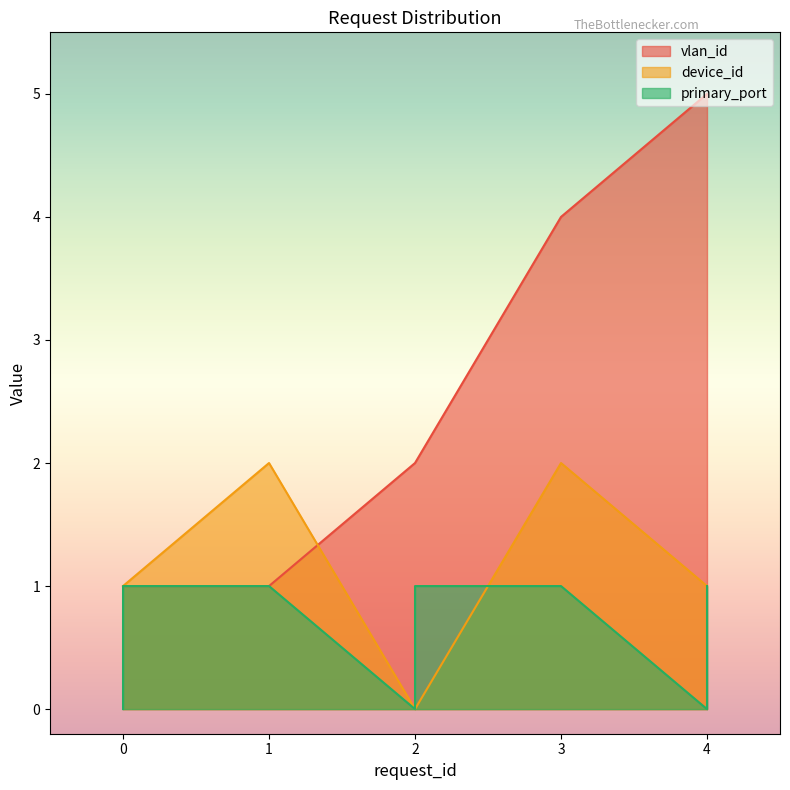

Which label corresponds to the smallest value in the chart?

2